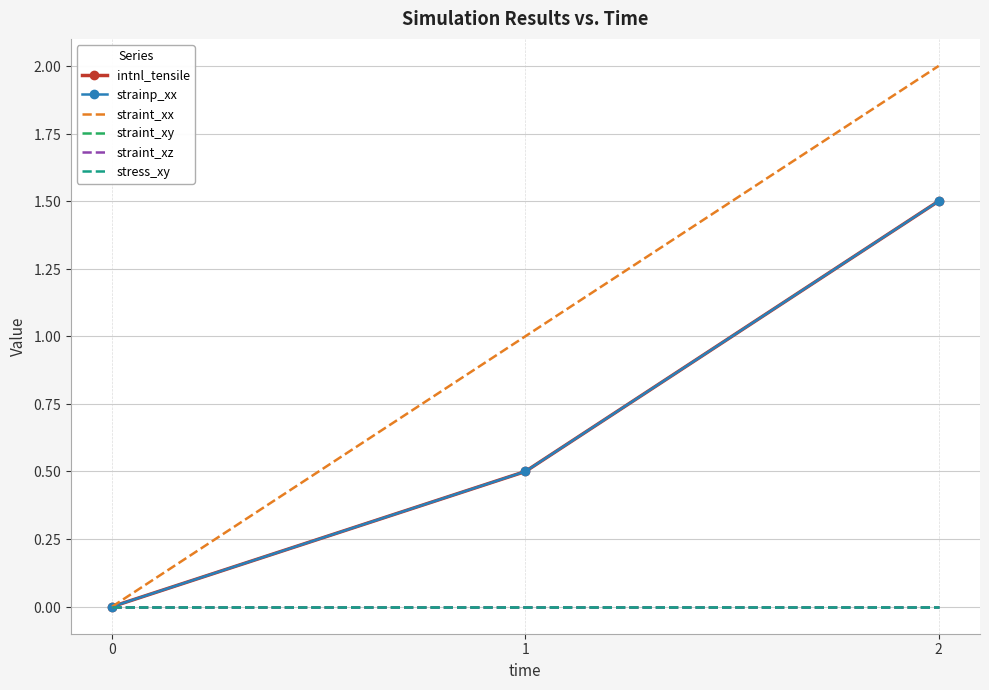

At 0, list the series in order from smallest to largest.

intnl_tensile, strainp_xx, straint_xx, straint_xy, straint_xz, stress_xy